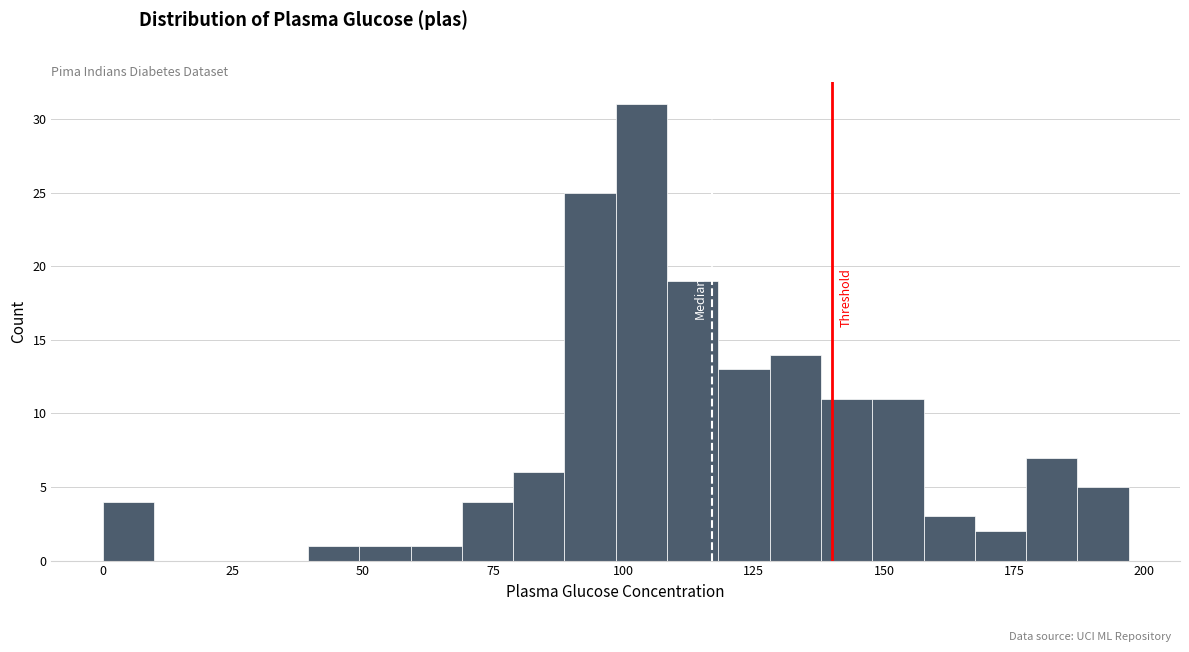

Around what value on the x-axis is the tallest bar? Give the approximate position of its centre, as read against the axis.

105